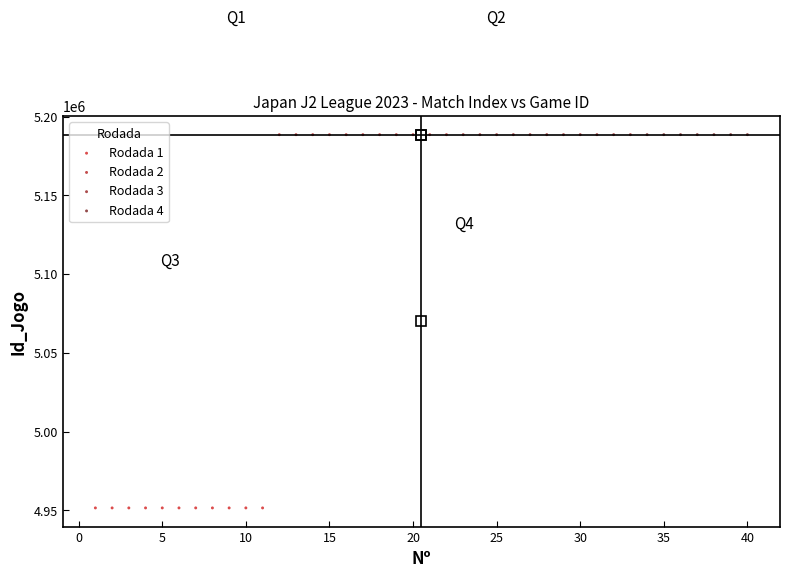

Which series contains the lowest Y value?

Rodada 1